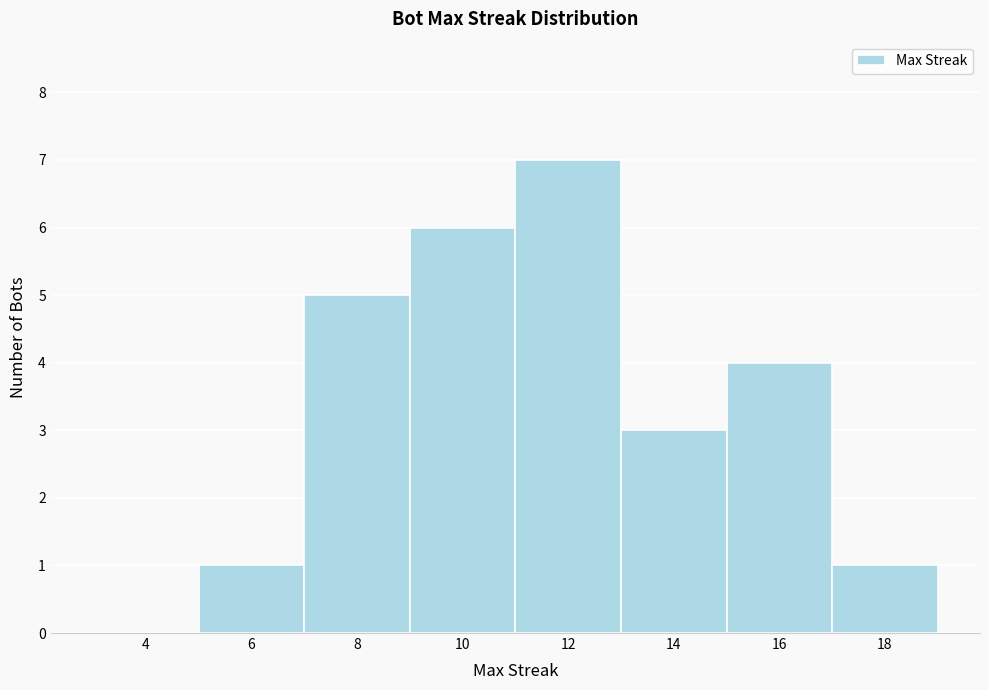

Reading left to right, what are all the values shown in this chart?

4=0	6=1	8=5	10=6	12=7	14=3	16=4	18=1